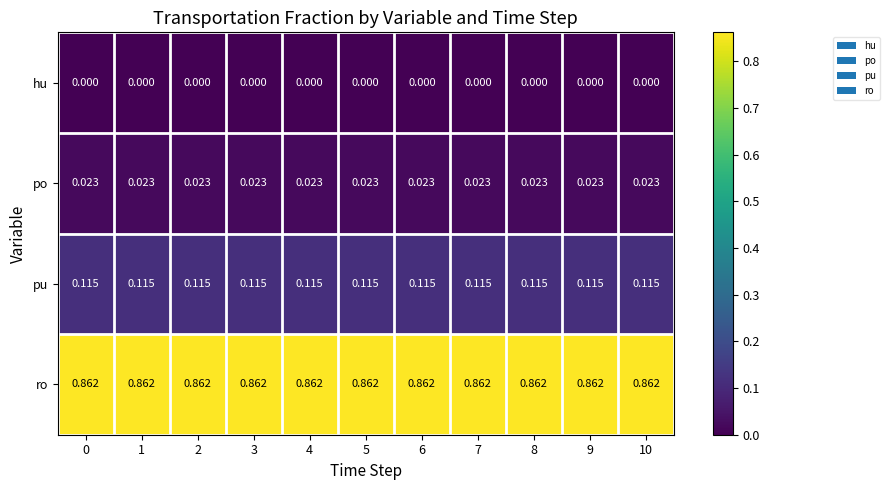

Is the value of po at 4 greater than the value of pu at 6?

No